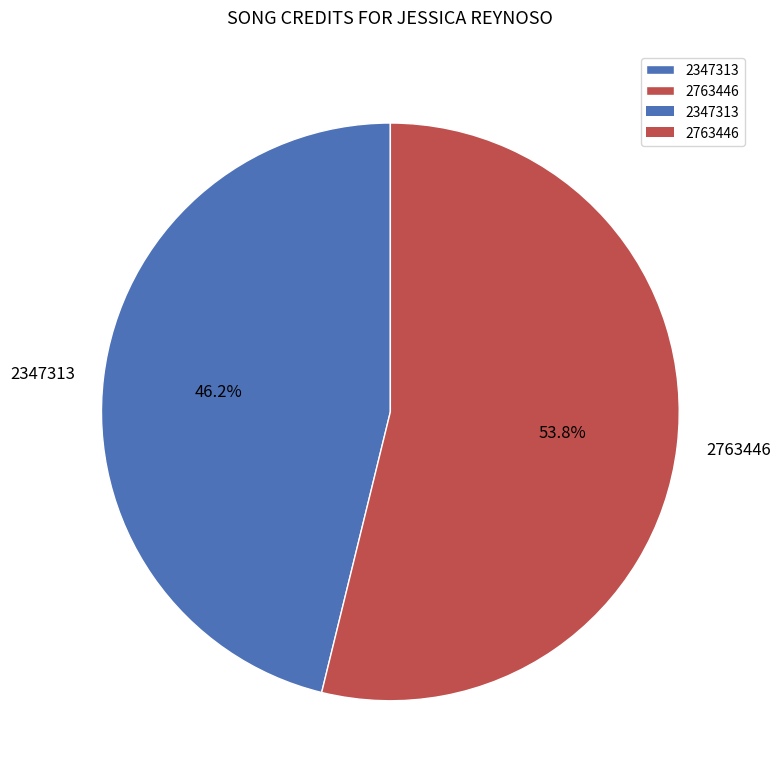

What is the majority slice?

2763446